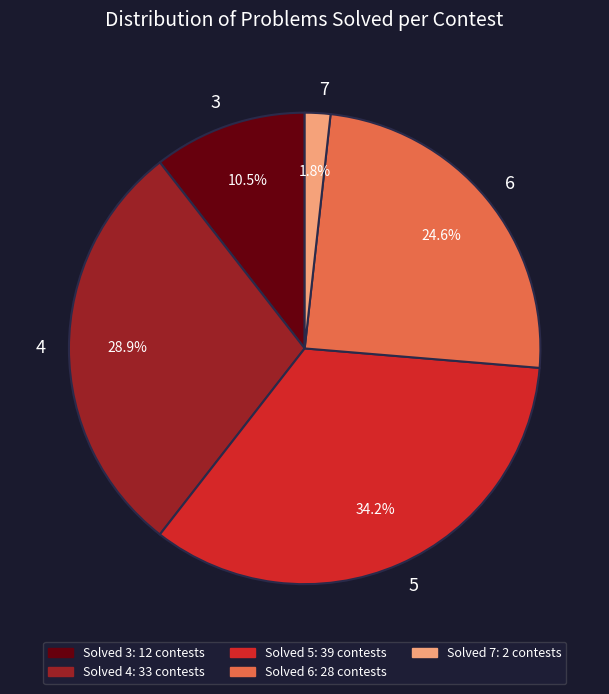

To the nearest percent, what percentage of the pie is 7?

2%